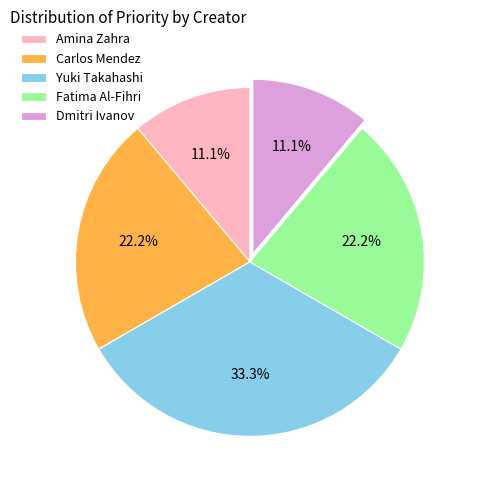

To the nearest percent, what is the average slice percentage?

20%